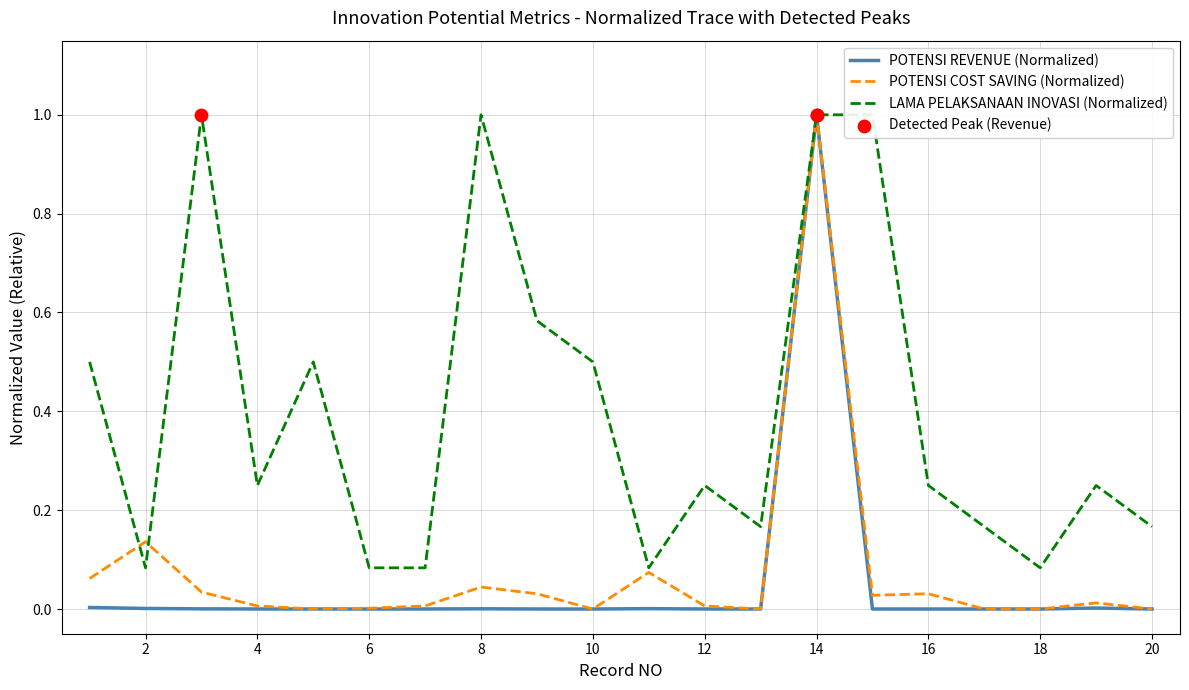

Which series has the largest total across all categories?

LAMA PELAKSANAAN INOVASI (Normalized)